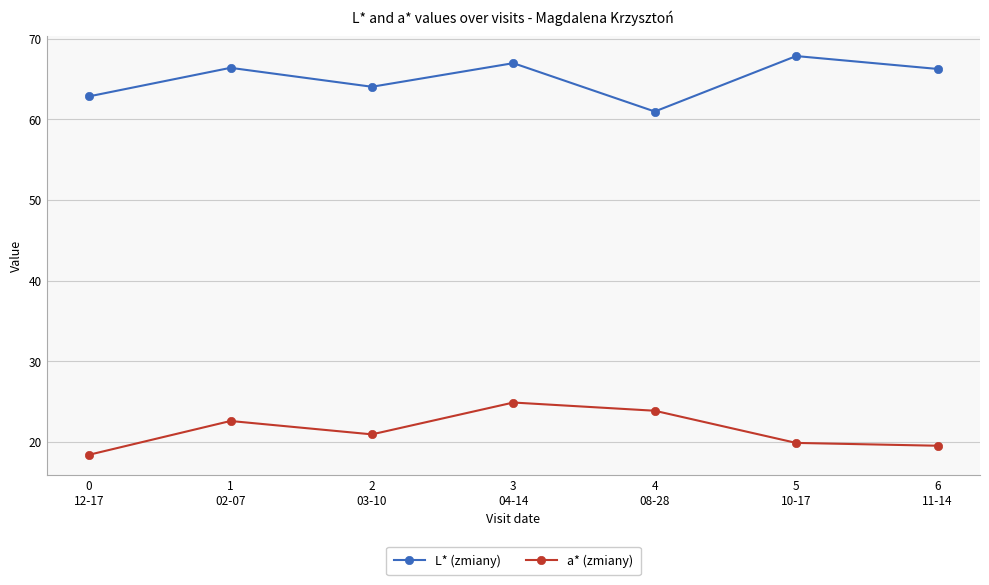

At which label is a* (zmiany) closest to 21?

2
03-10